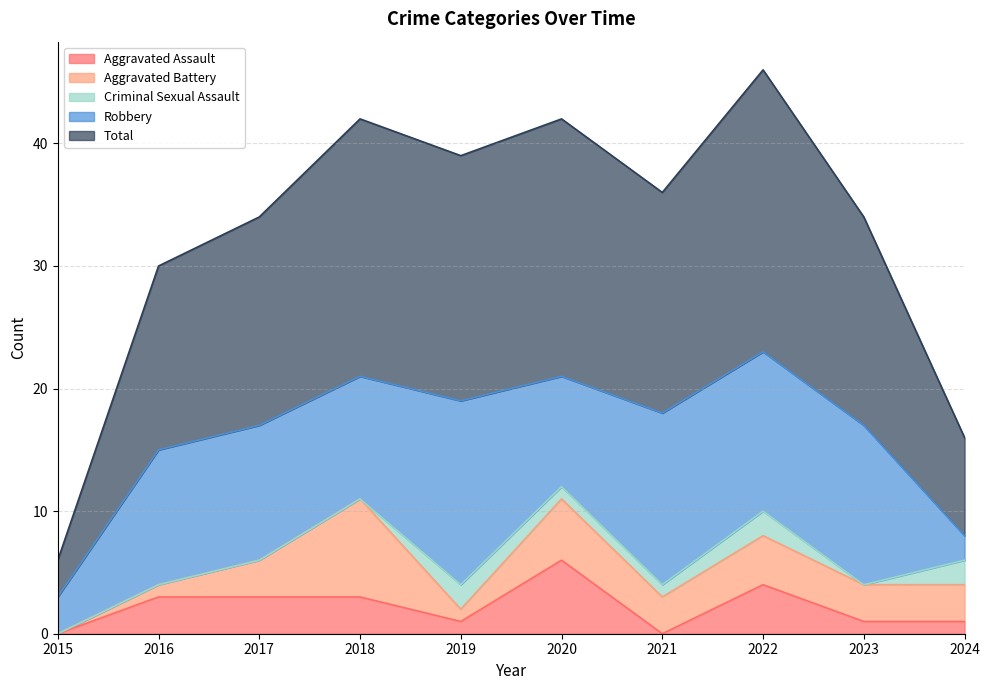

How many lines are shown in the chart?

5